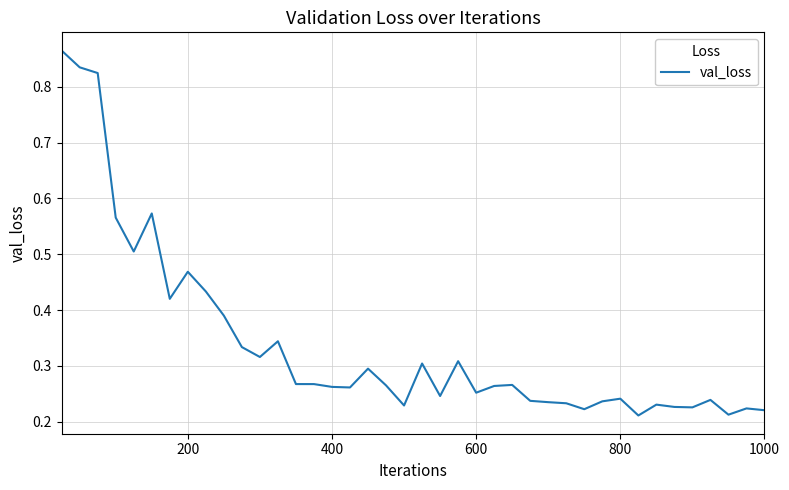

What is the difference between the maximum and minimum values?

0.7